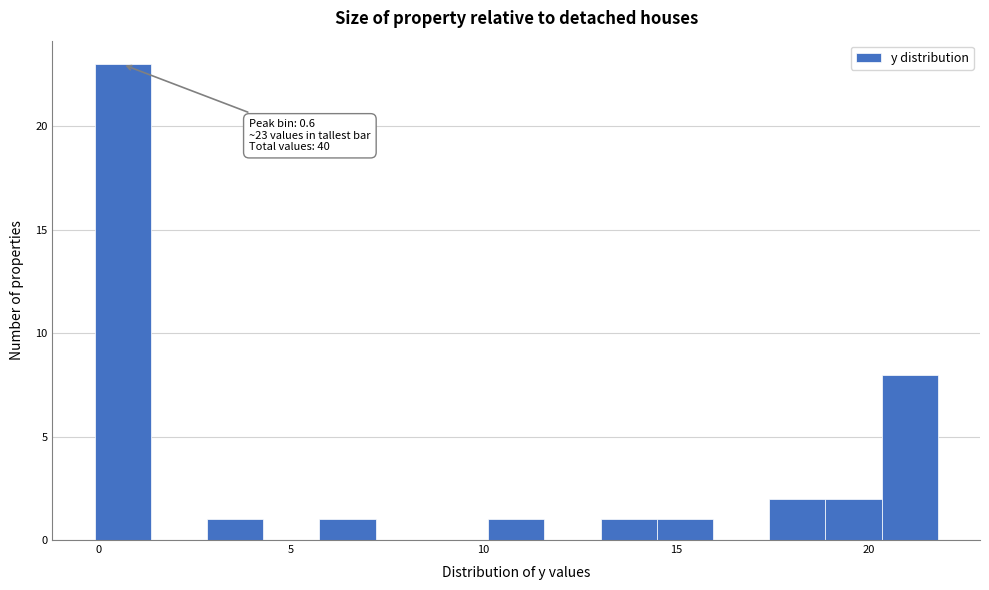

Around what value on the x-axis is the tallest bar? Give the approximate position of its centre, as read against the axis.

0.5